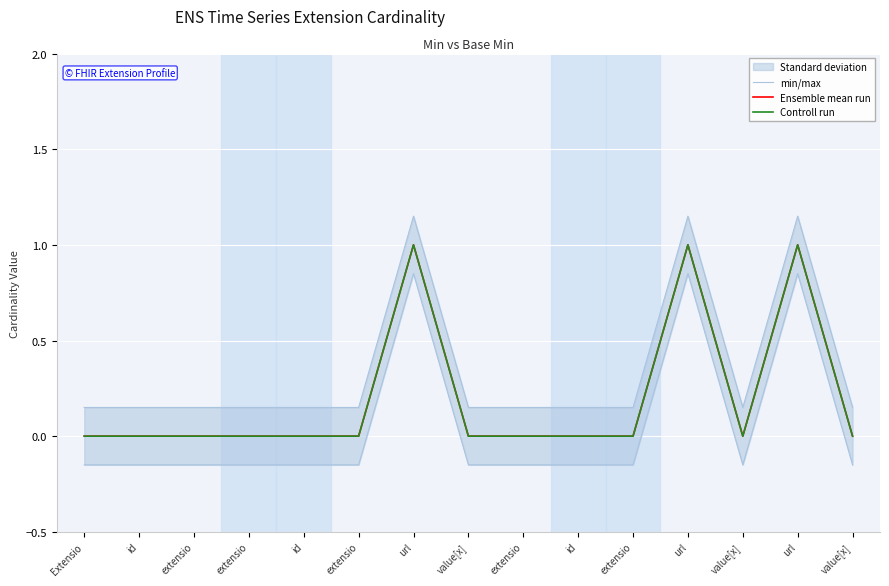

What is the spread (max minus min) of values at extensio?

0.1